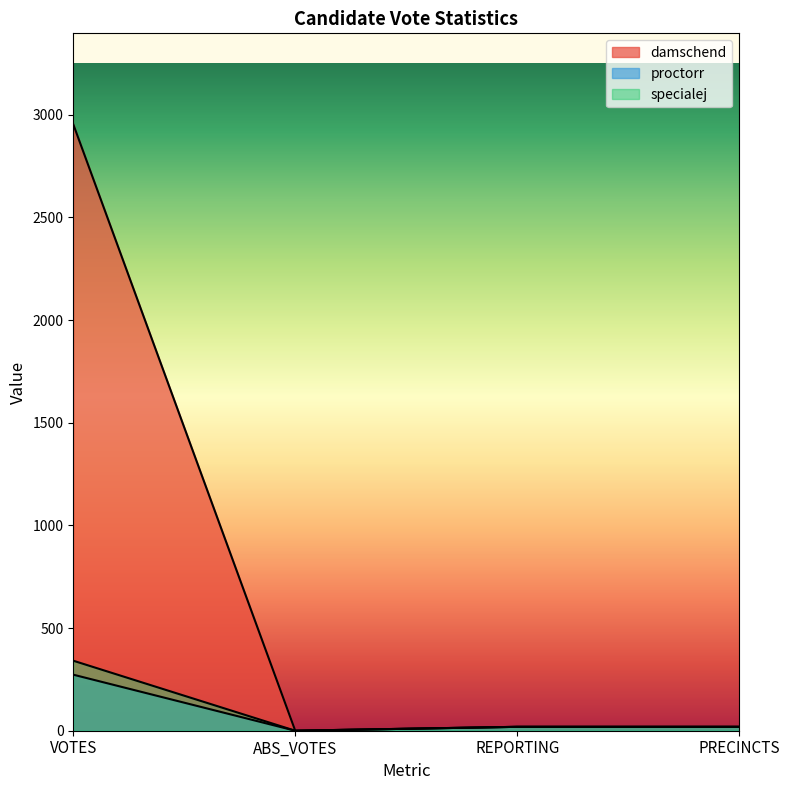

How many categories are shown in the chart?

4